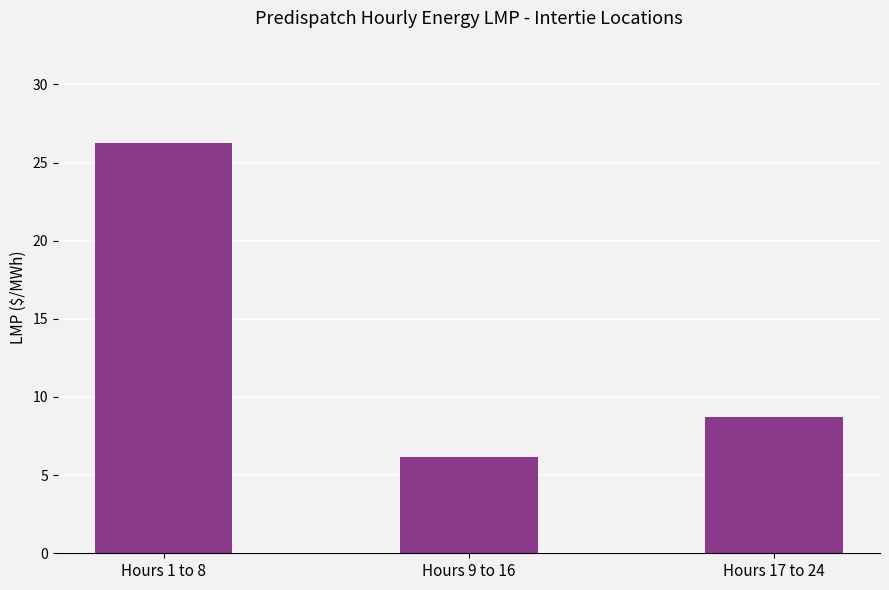

What is the value of the 1st bar from the left?

26.2